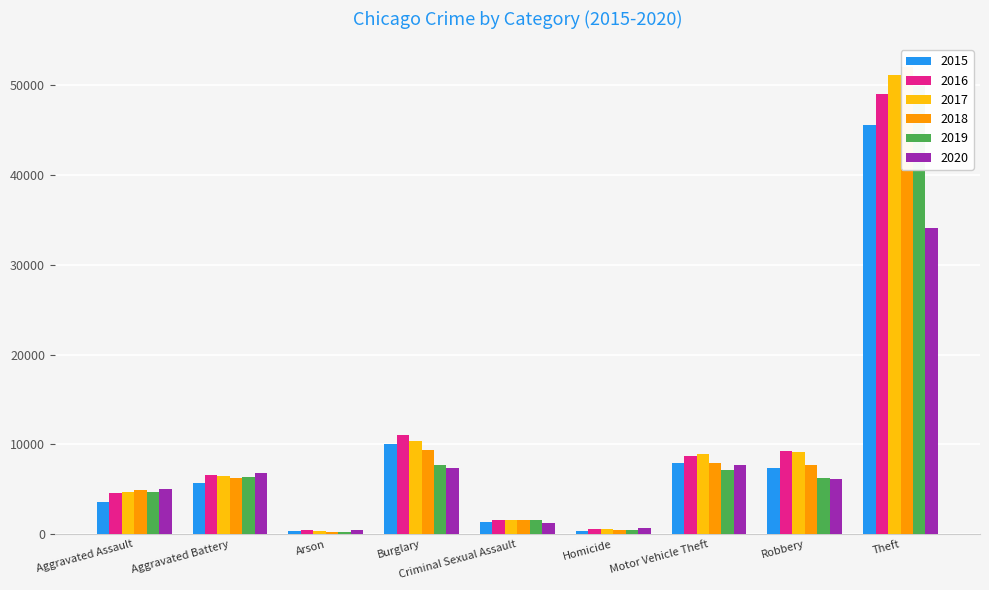

What is the label of the 4th bar from the right?

Homicide